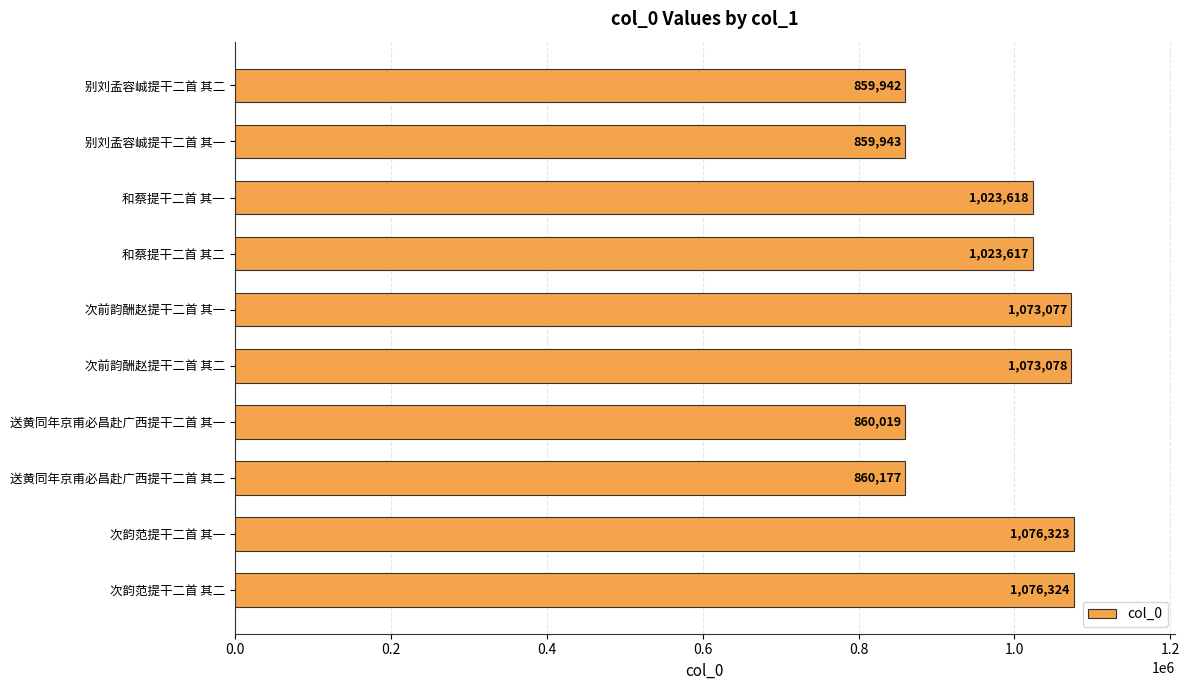

What is the ratio of the value at 别刘孟容峸提干二首 其一 to the value at 次前韵酬赵提干二首 其一?

0.8